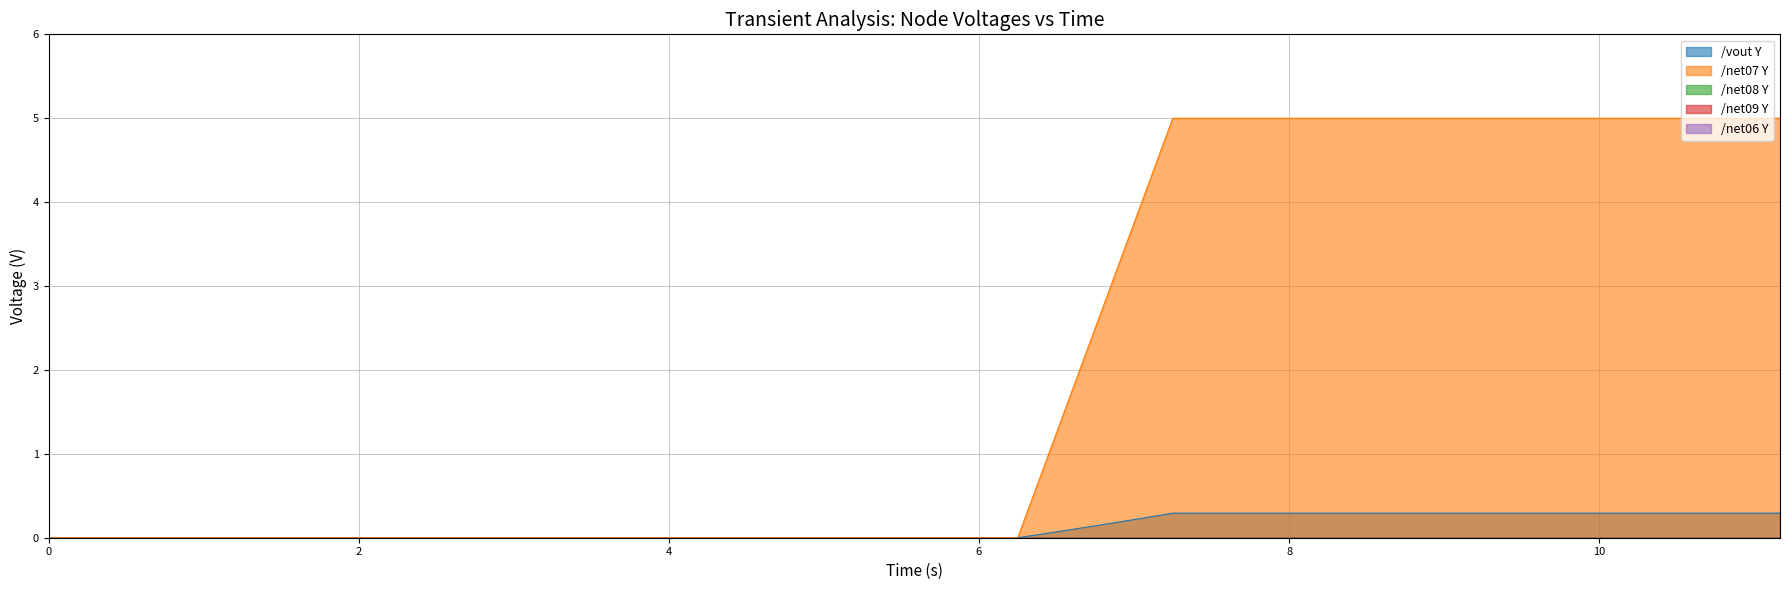

How many lines are shown in the chart?

5